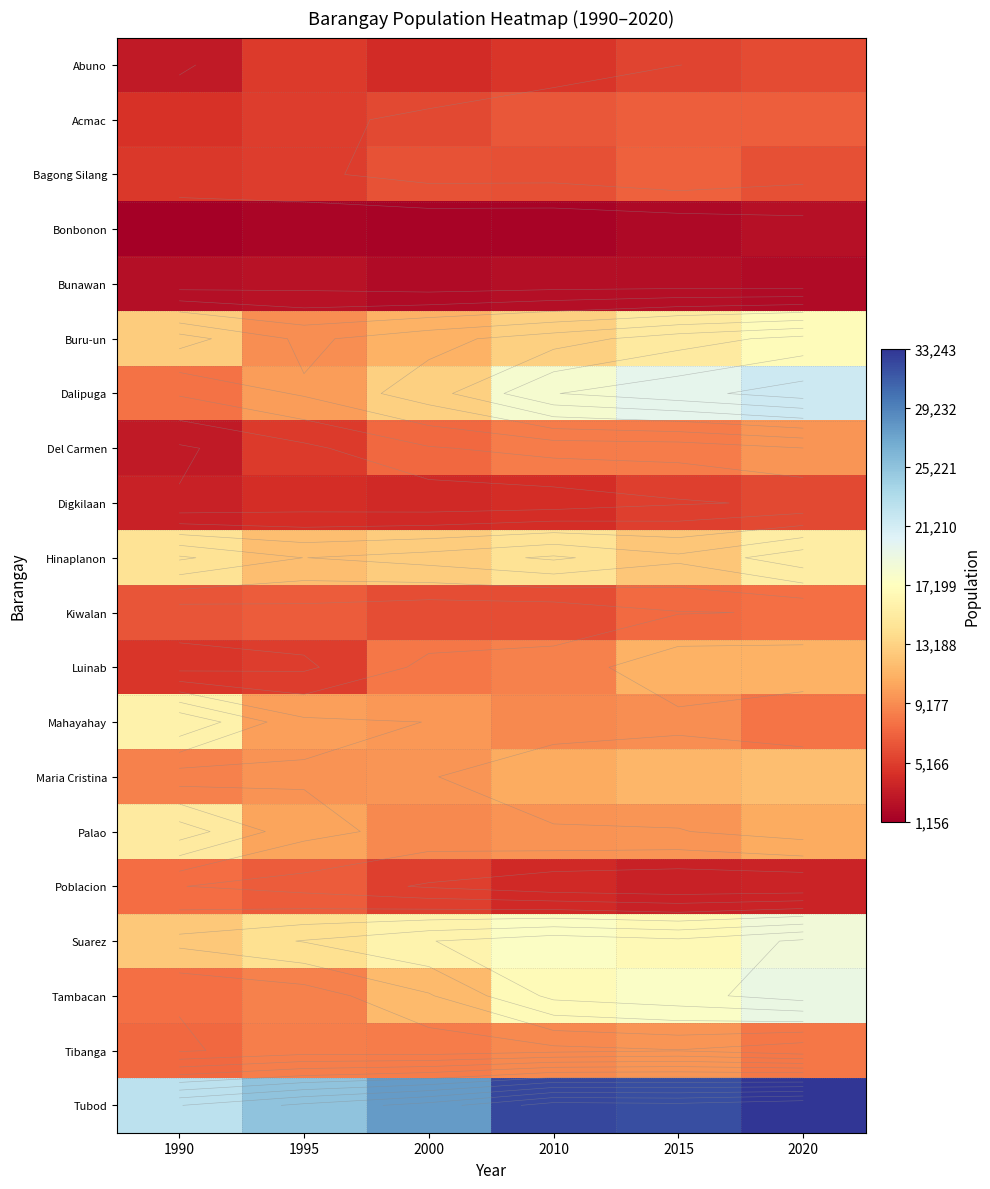

At how many categories does at least one series exceed 30938?

3